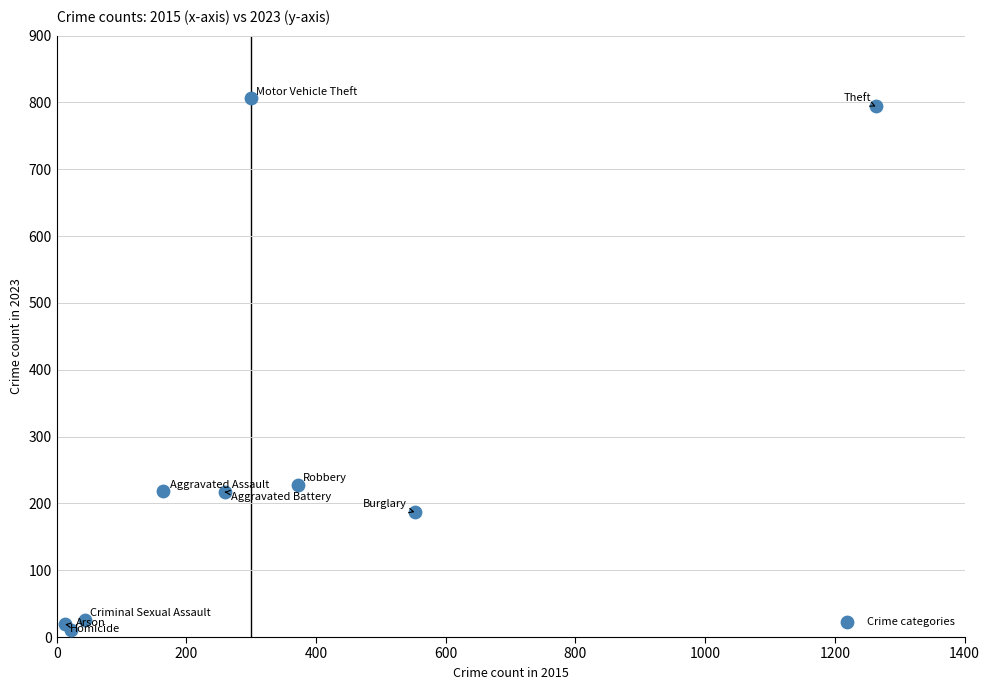

What Y value in the scatter plot is closest to 408?

228